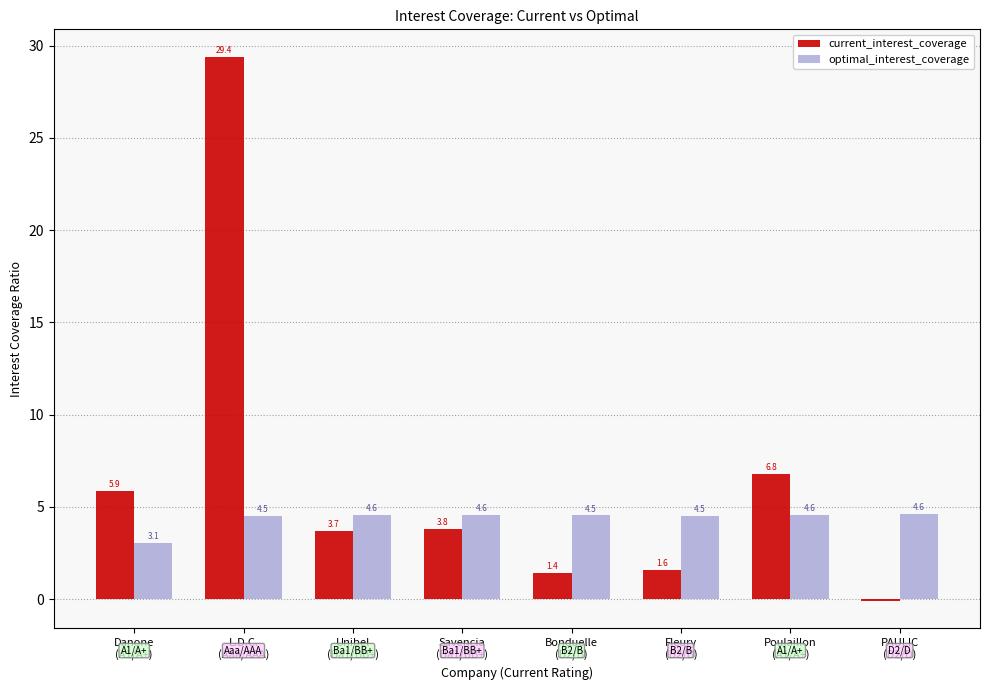

What is the average value of the current_interest_coverage series?

6.6